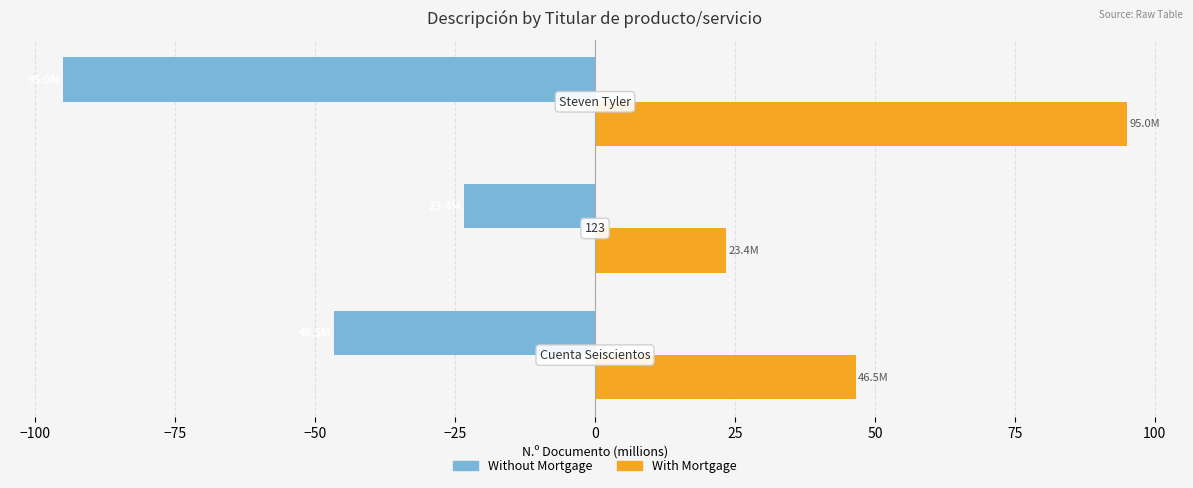

What is the difference between the maximum and minimum values in the With Mortgage series?

71.6